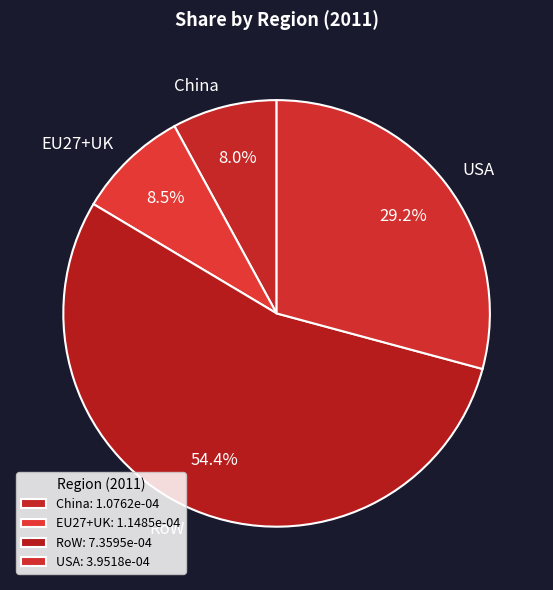

Between RoW and China, which is larger?

RoW